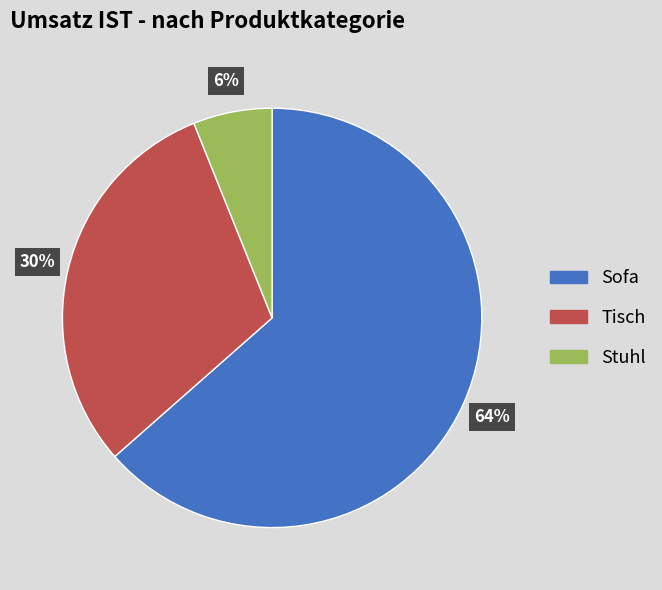

Rank the categories by value from lowest to highest.

Stuhl, Tisch, Sofa